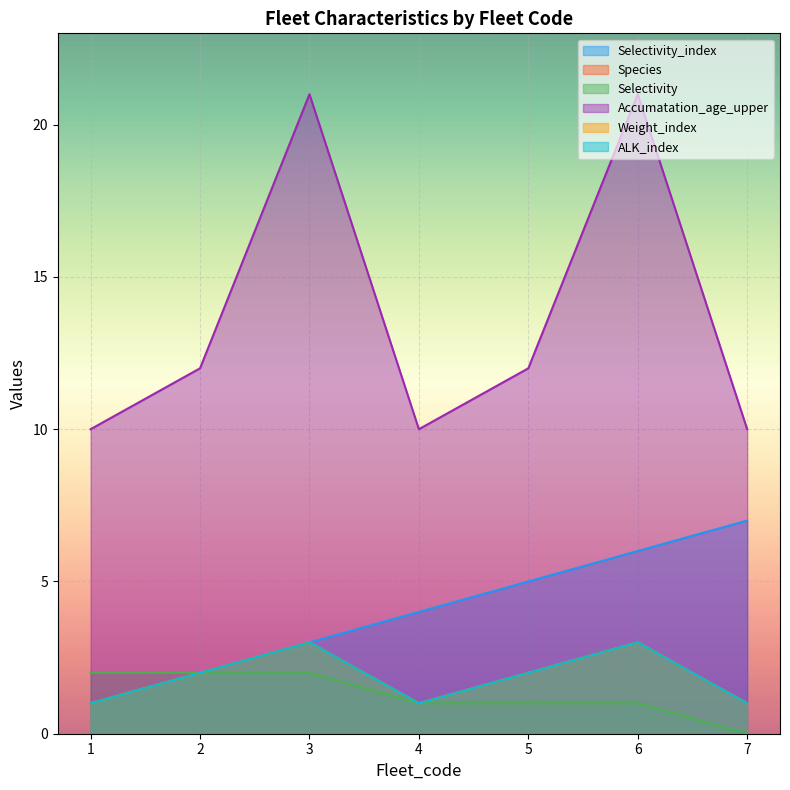

Which series has the largest total across all categories?

Accumatation_age_upper